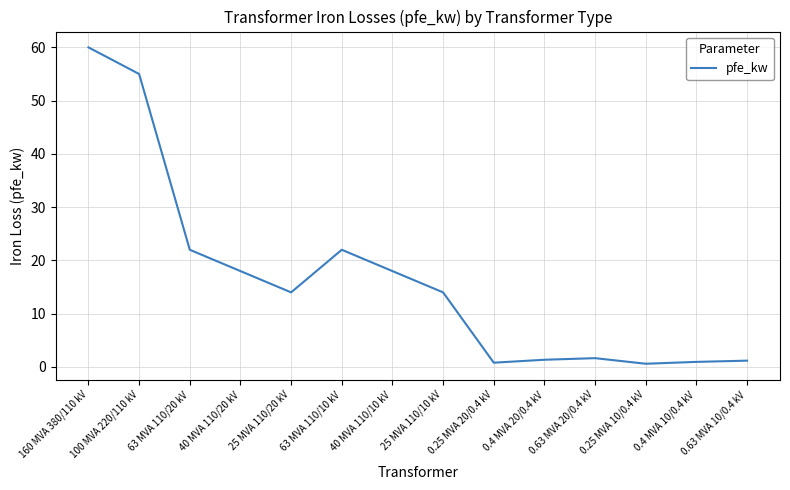

What is the change in value from 63 MVA 110/20 kV to 25 MVA 110/20 kV?

-8.0